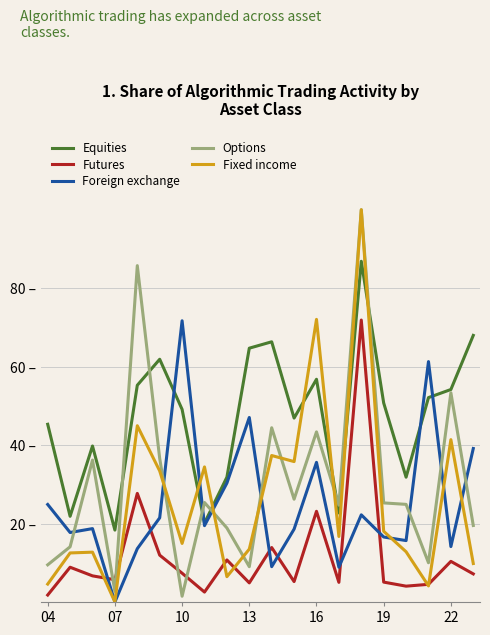

What are all the series names shown in the legend?

Equities, Futures, Foreign exchange, Options, Fixed income